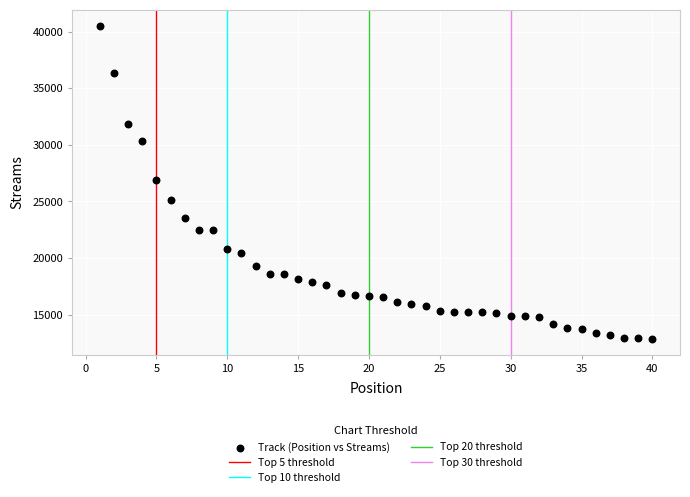

What is the range of X values (max minus min)?

39